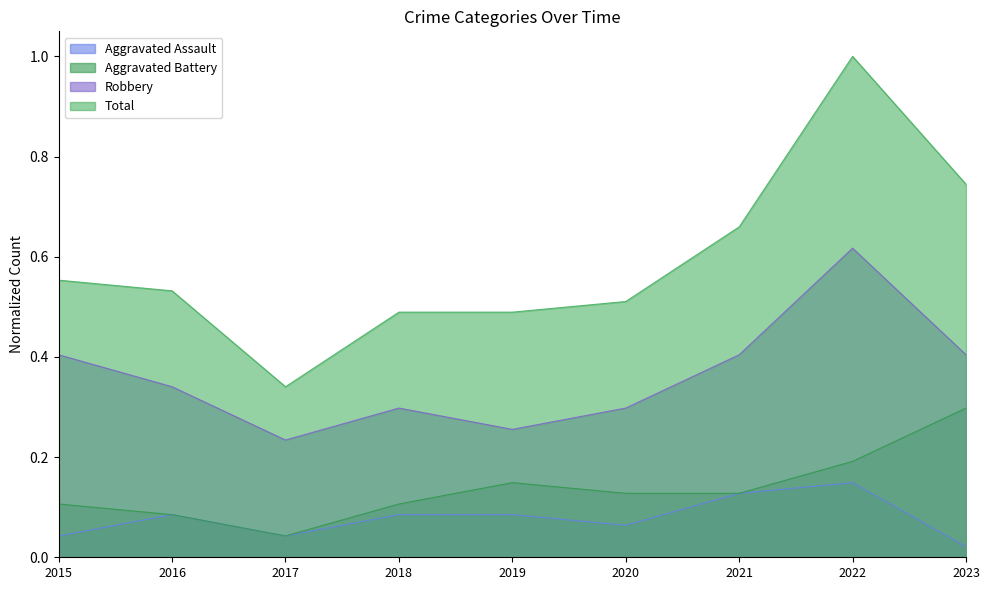

List the series in order of their peak value, lowest first.

Aggravated Assault, Aggravated Battery, Robbery, Total